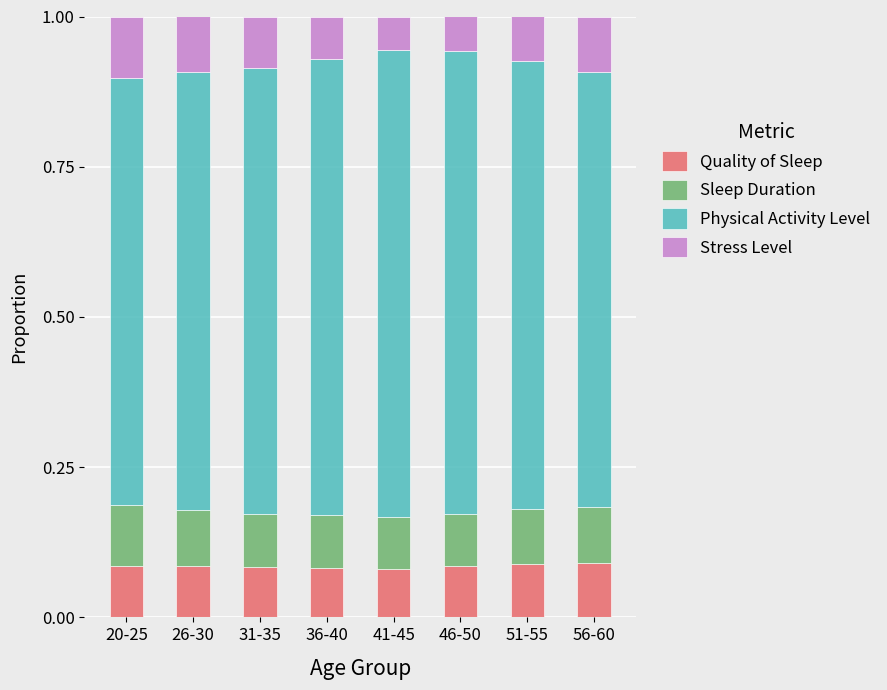

The Quality of Sleep series shows 0.2 at 26-30. True or false?

False